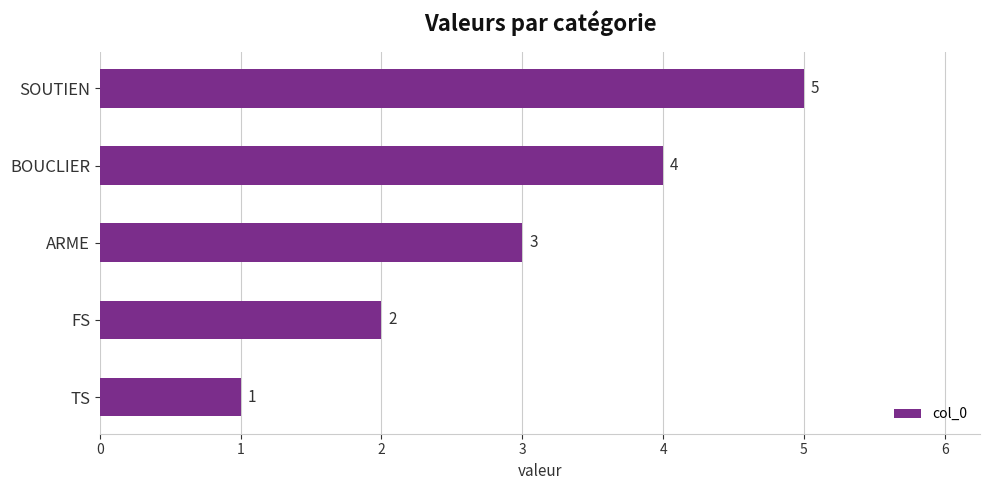

Rank the categories by value from highest to lowest.

SOUTIEN, BOUCLIER, ARME, FS, TS